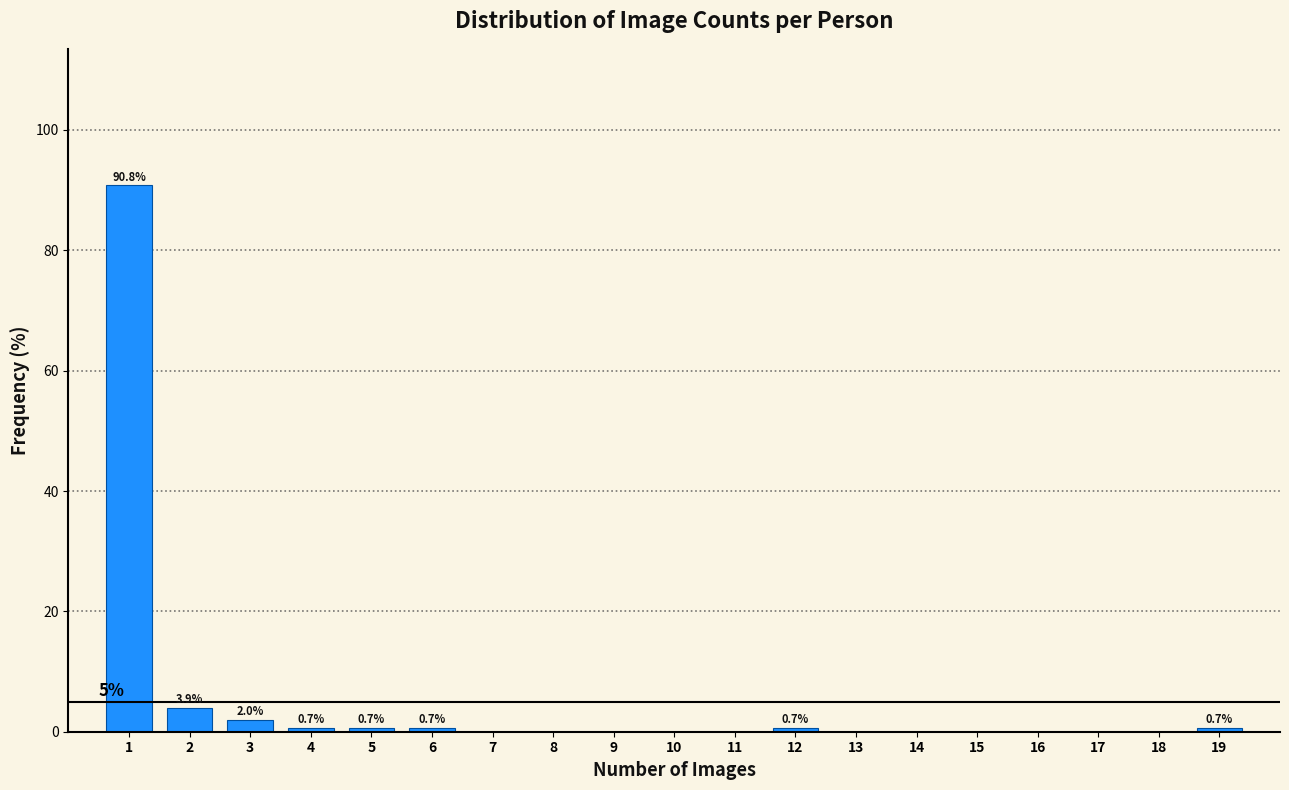

Over which range of the x-axis is the bar tallest?

0.5 to 1.5